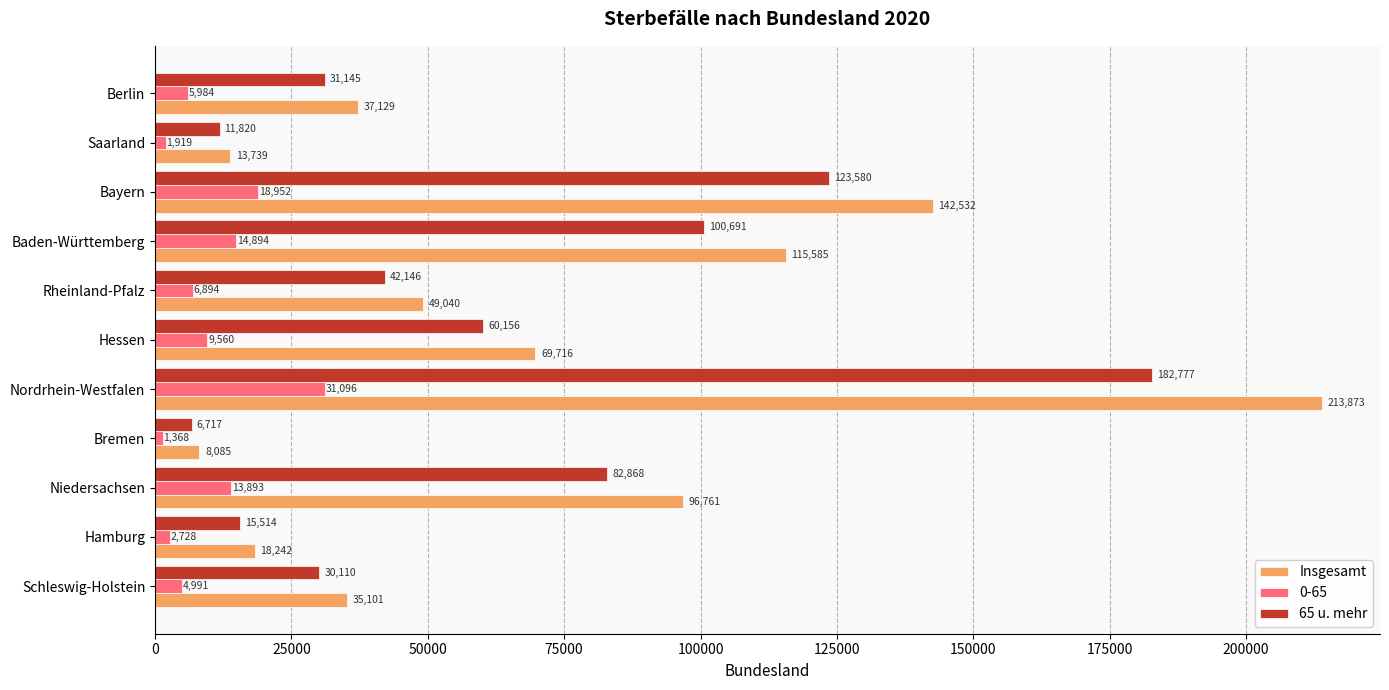

Rank the series by their maximum value, from highest to lowest.

Insgesamt, 65 u. mehr, 0-65